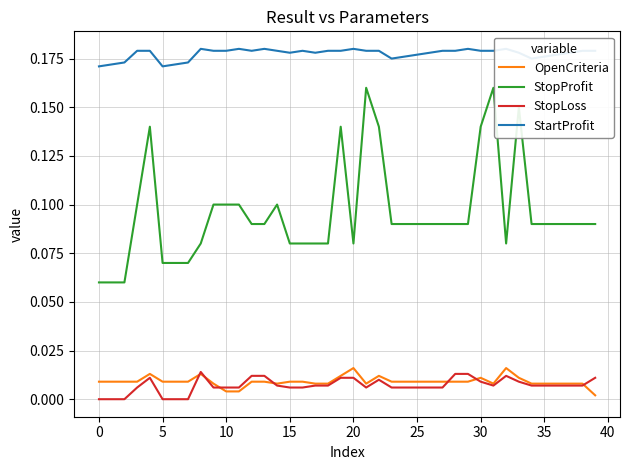

True or false: StopLoss and StopProfit cross at least once.

False